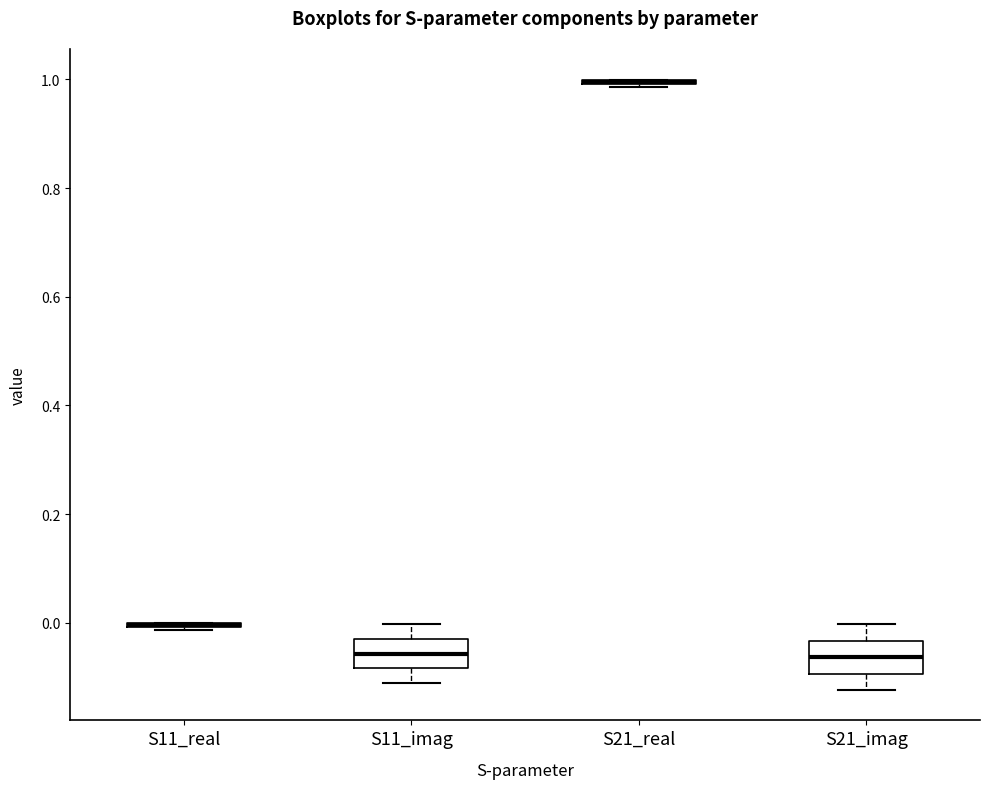

Reading left to right, read every box against the y-axis: the position of its median line, the range the box covers, and the ends of its whiskers. The values are not printed on the chart, so give them approximately, as read against the axis.

S11_real: box collapsed to a line at 0.00, whiskers -0.02 to 0.00
S11_imag: median -0.06, box -0.08 to -0.02, whiskers -0.12 to 0.00
S21_real: box collapsed to a line at 1.00, whiskers 0.98 to 1.00
S21_imag: median -0.06, box -0.10 to -0.04, whiskers -0.12 to 0.00